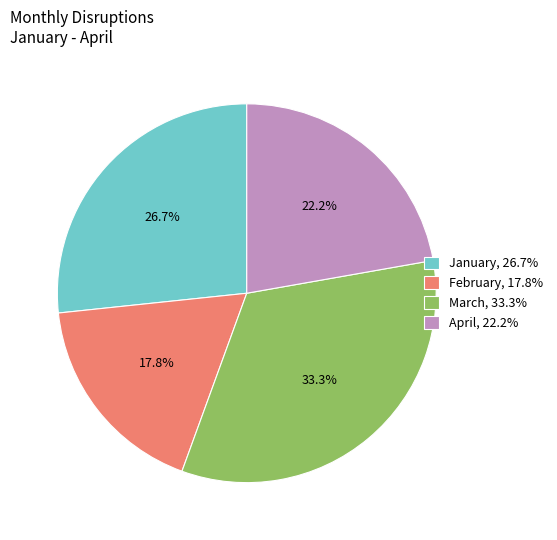

What percentage is NOT represented by April?

77.8%